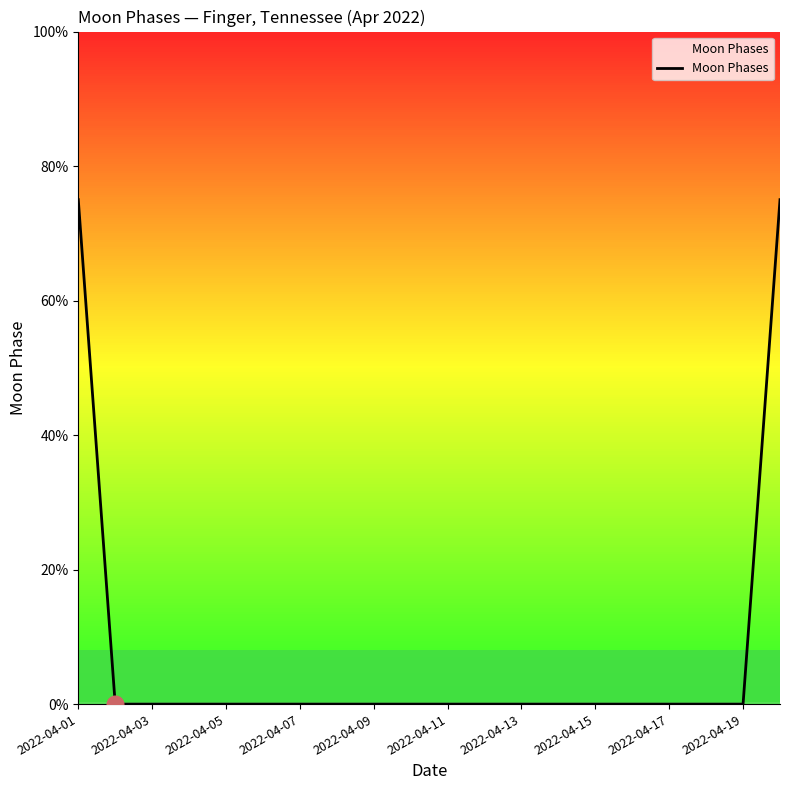

Does the chart have visible grid lines?

No